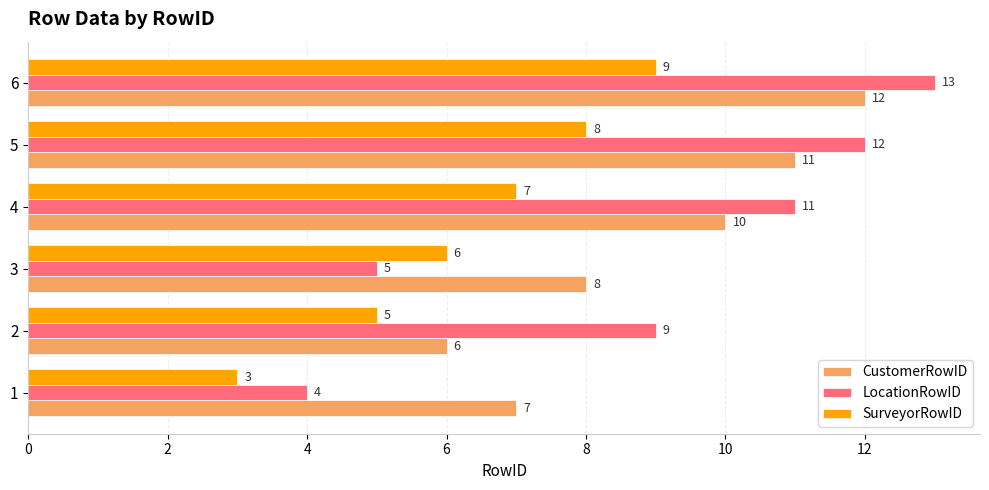

What is the sum of the LocationRowID values at 3 and 6?

18